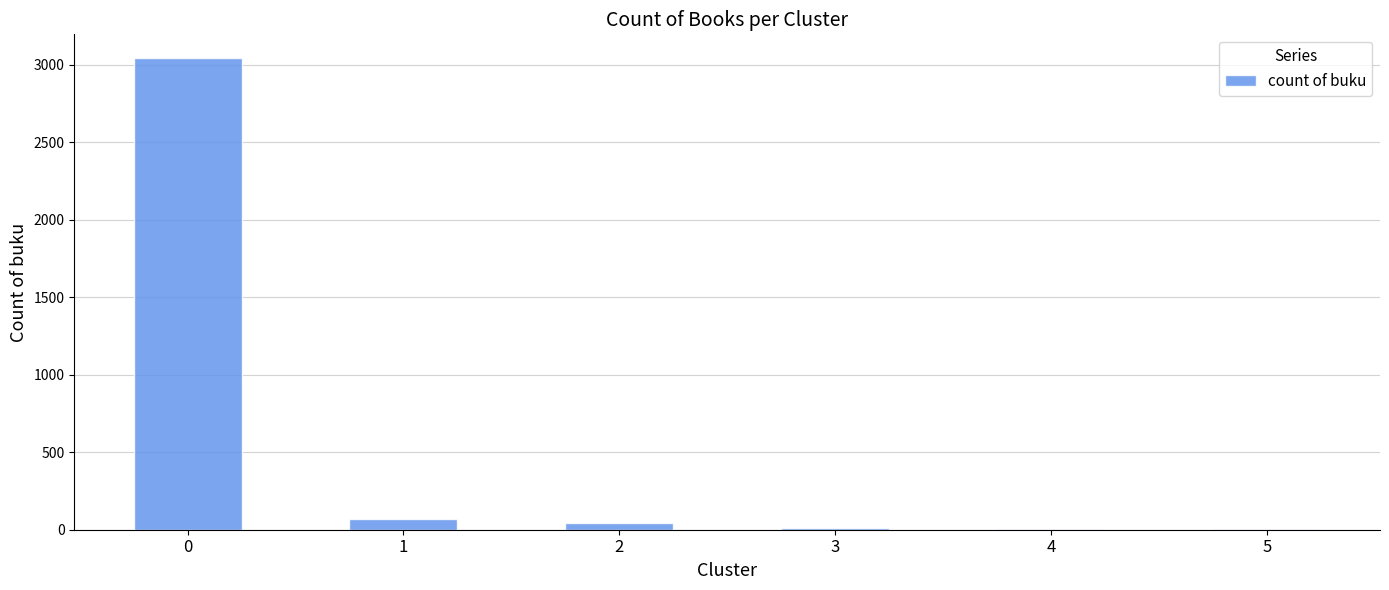

Does the chart contain stacked bars?

No